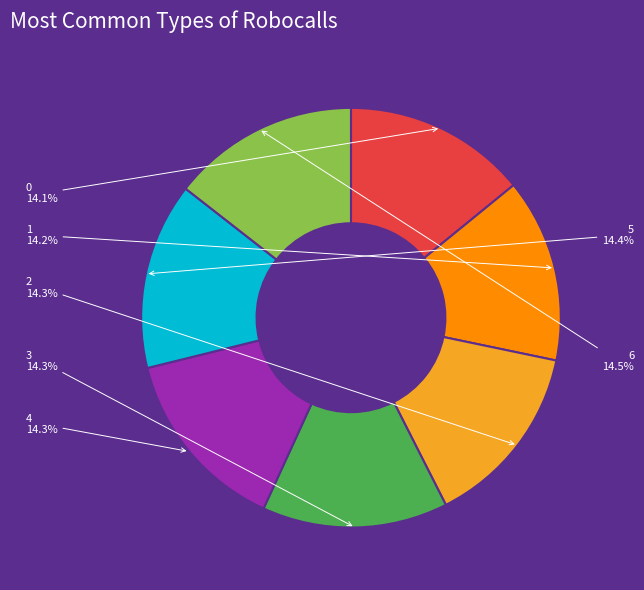

Approximately how many times larger is the value at 6 compared to 4?

1.0